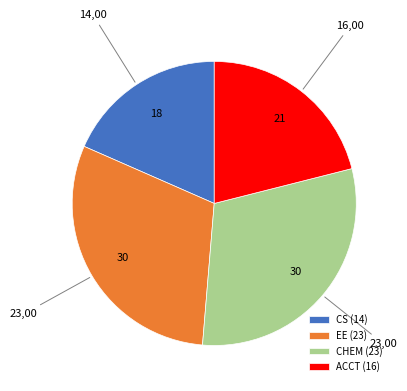

True or false: CS (14) accounts for 10% of the total.

False